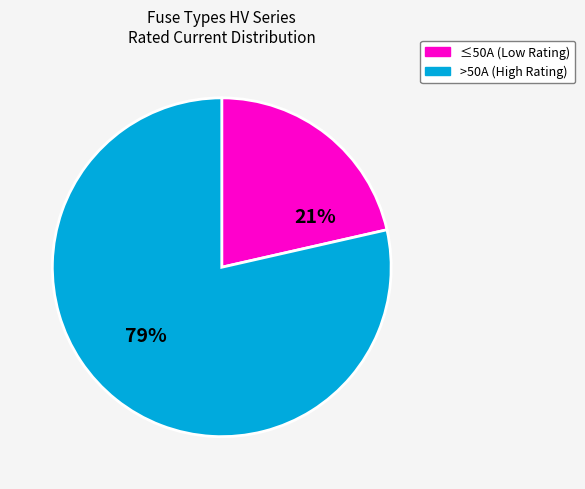

Count the number of slices in the pie.

2